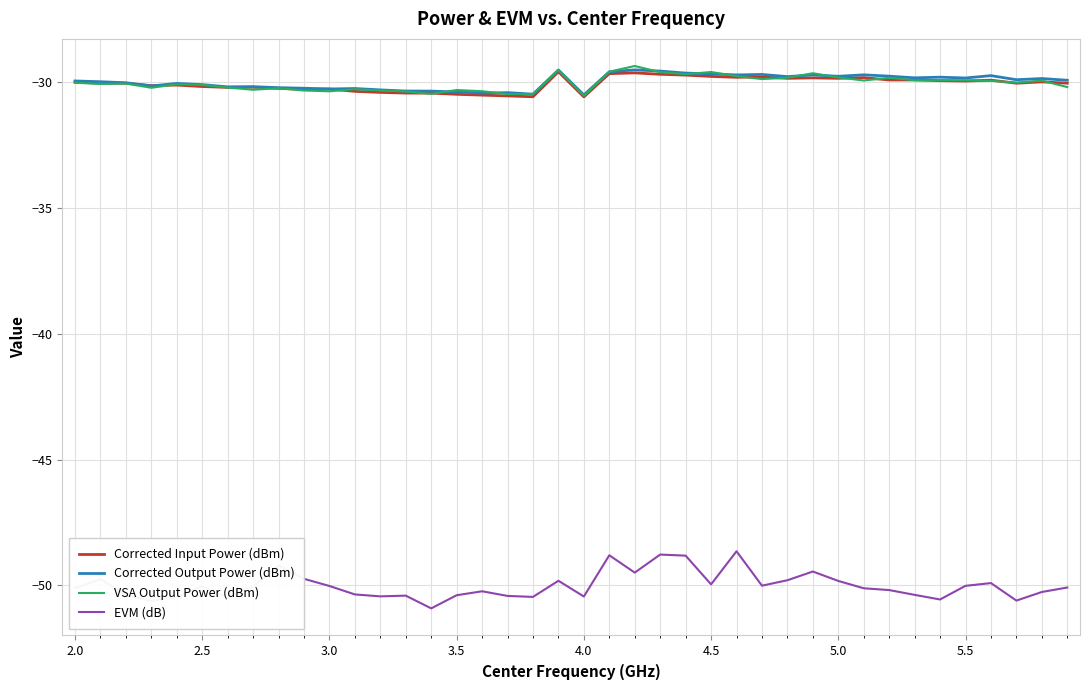

Which series has the widest spread of values?

EVM (dB)